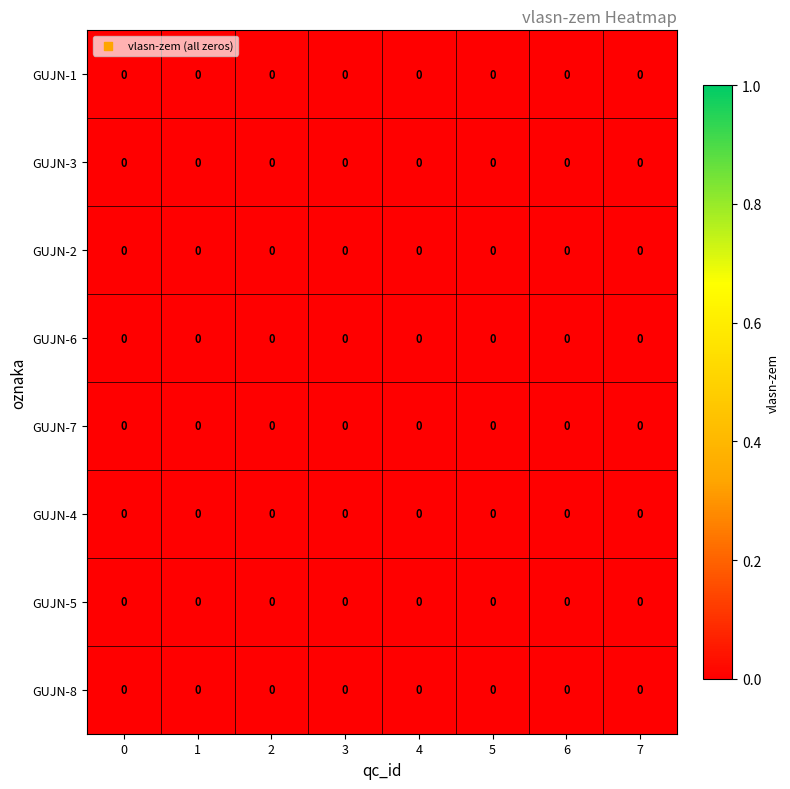

Is it true that row_1 equals 0.0 at 6?

True